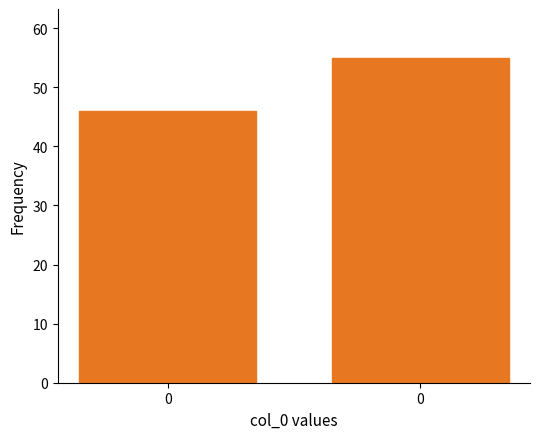

Are the bars horizontal?

No